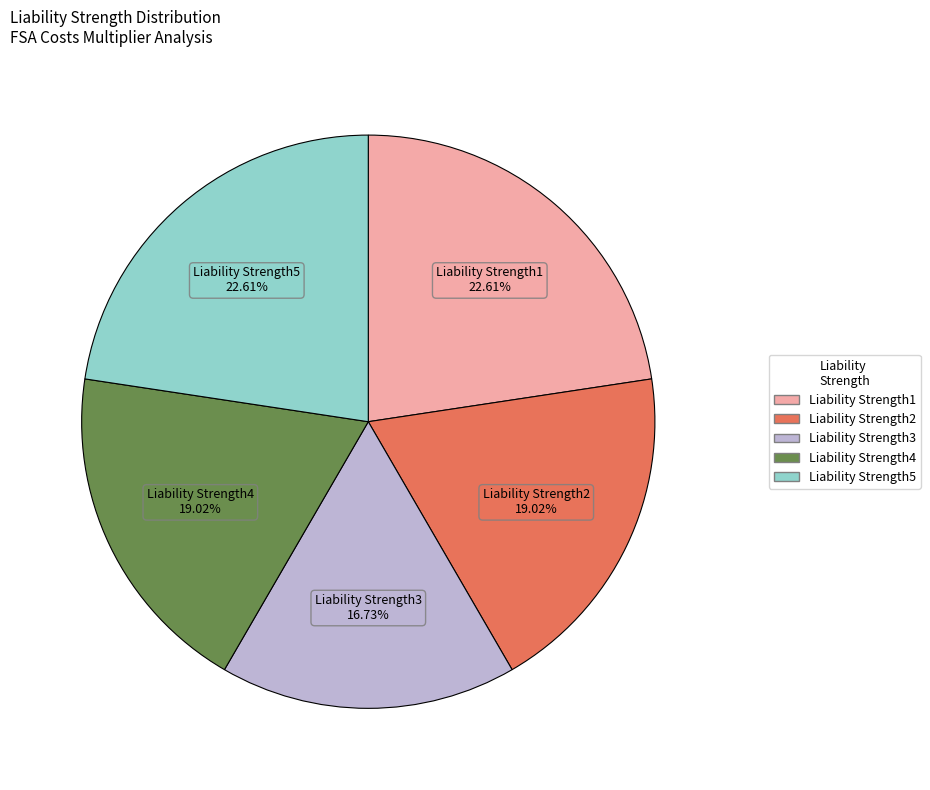

True or false: Liability Strength1 accounts for 23% of the total.

True